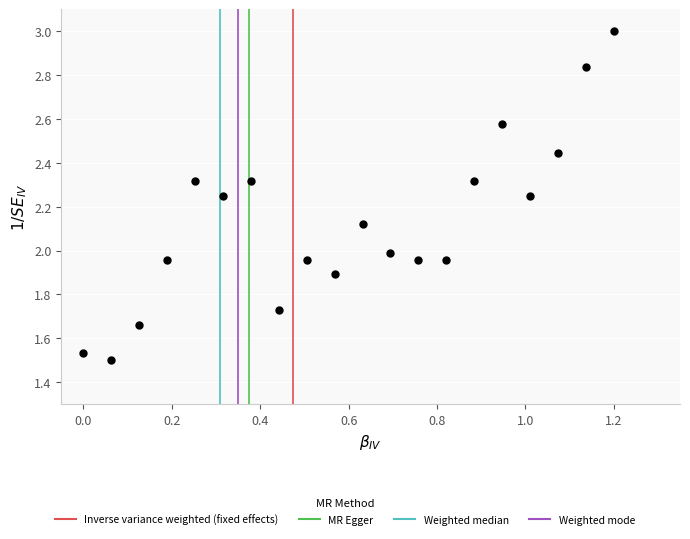

What is the range of X values (max minus min)?

1.2